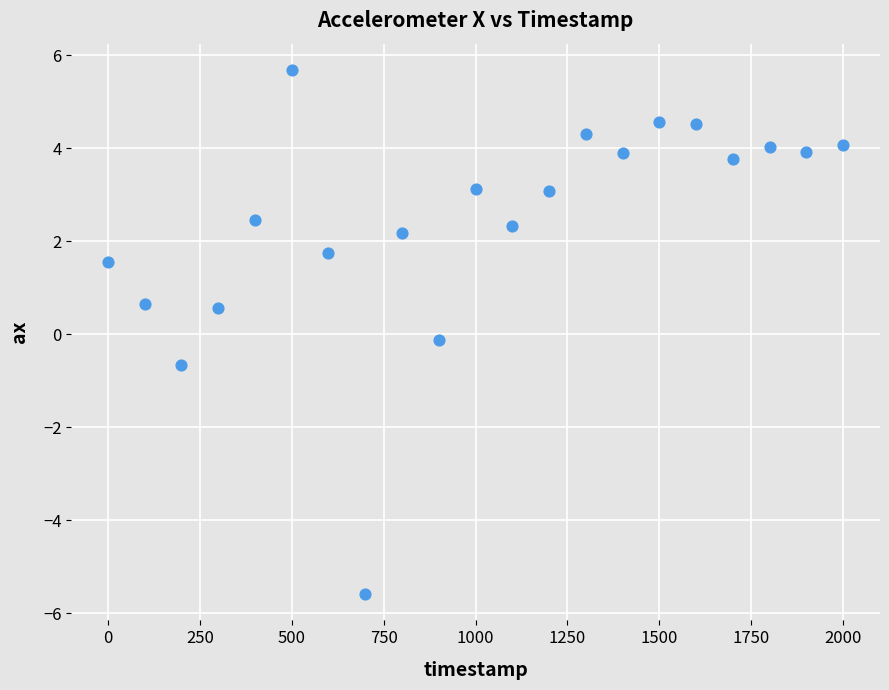

What is the range of X values (max minus min)?

2000.0